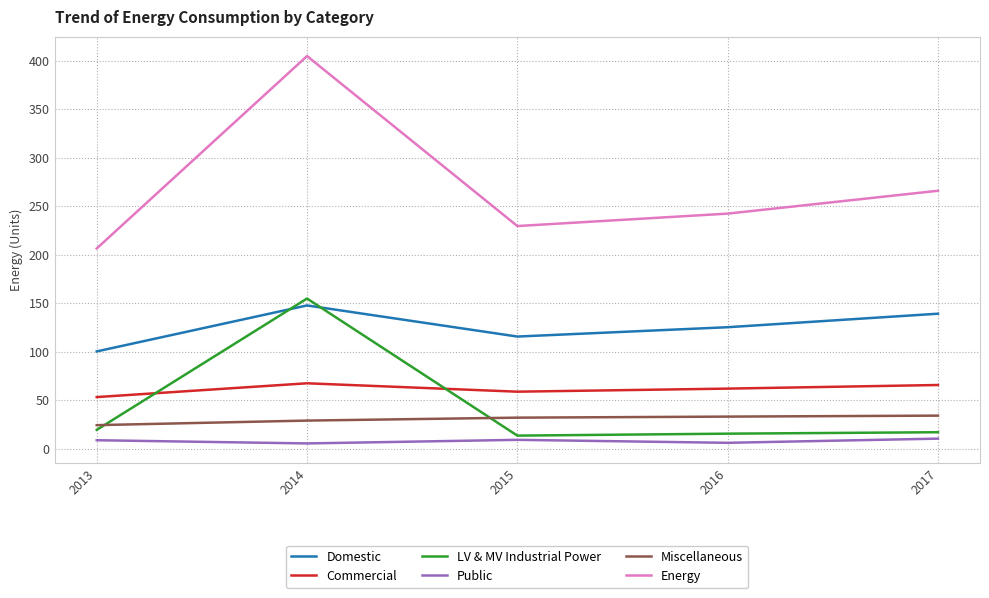

How many values in the Commercial series are below 61?

2